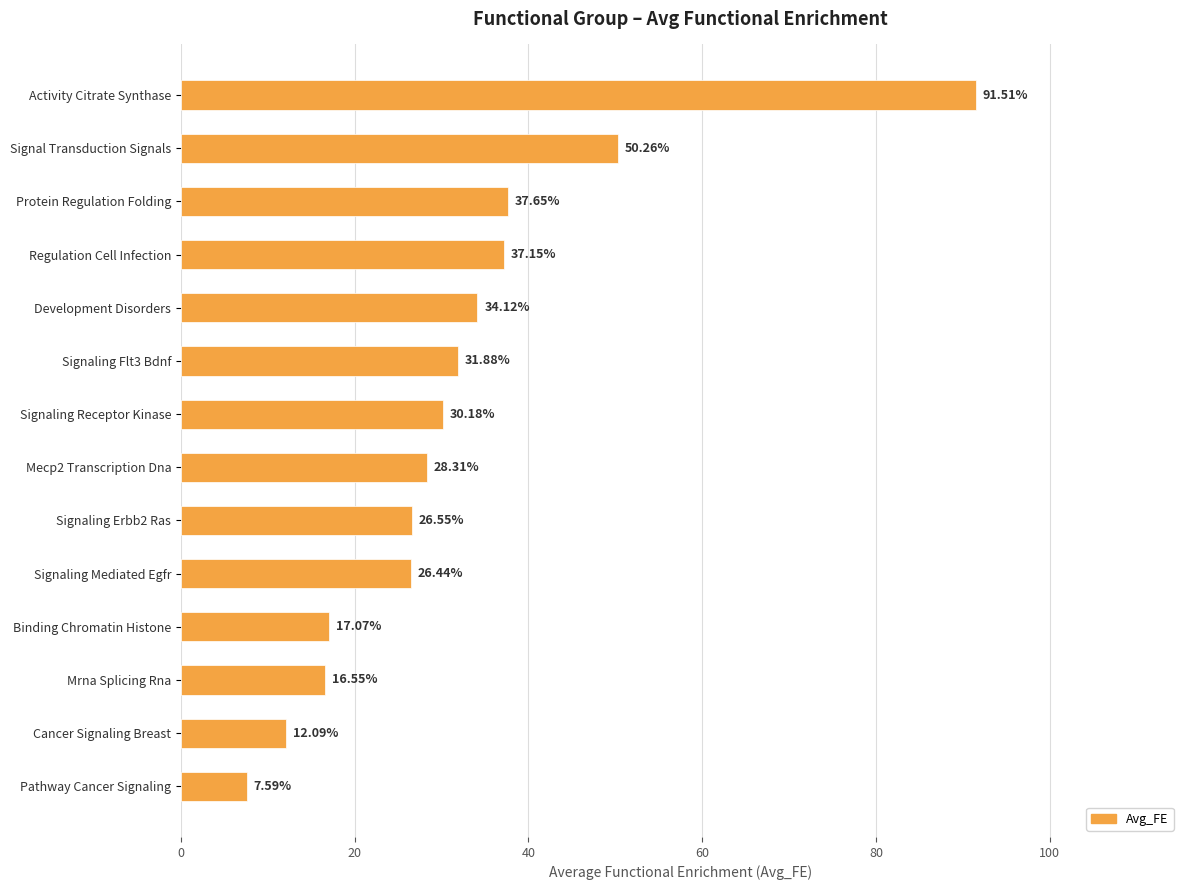

What is the label of the 10th bar from the top?

Signaling Mediated Egfr